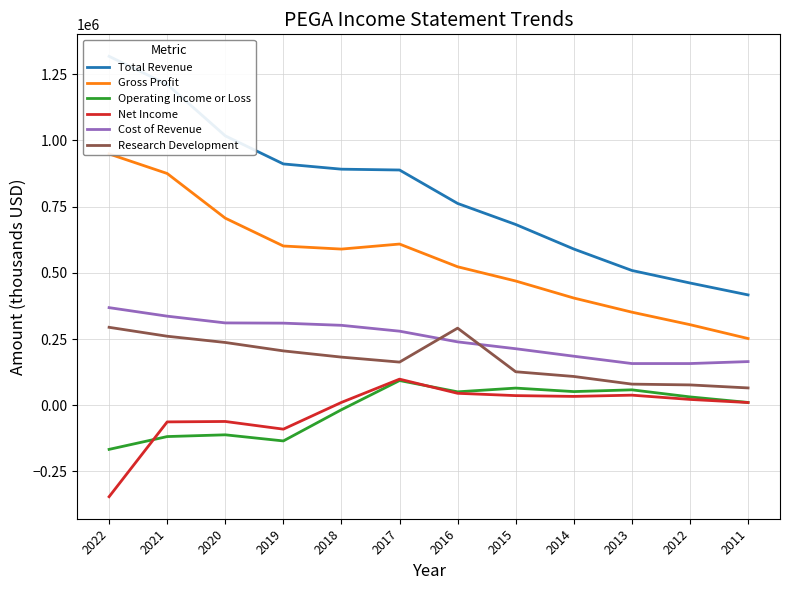

Is it true that Total Revenue equals 416700 at 2011?

True